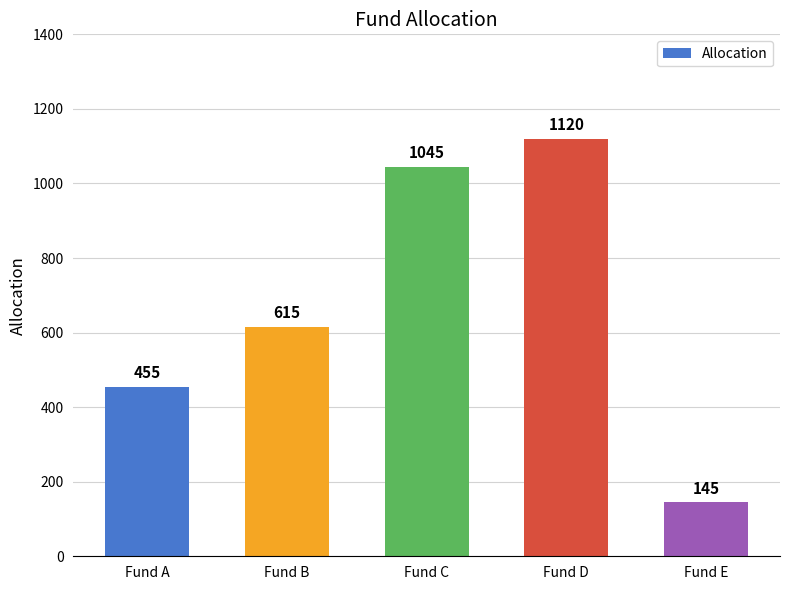

What is the change in value from Fund A to Fund D?

+665